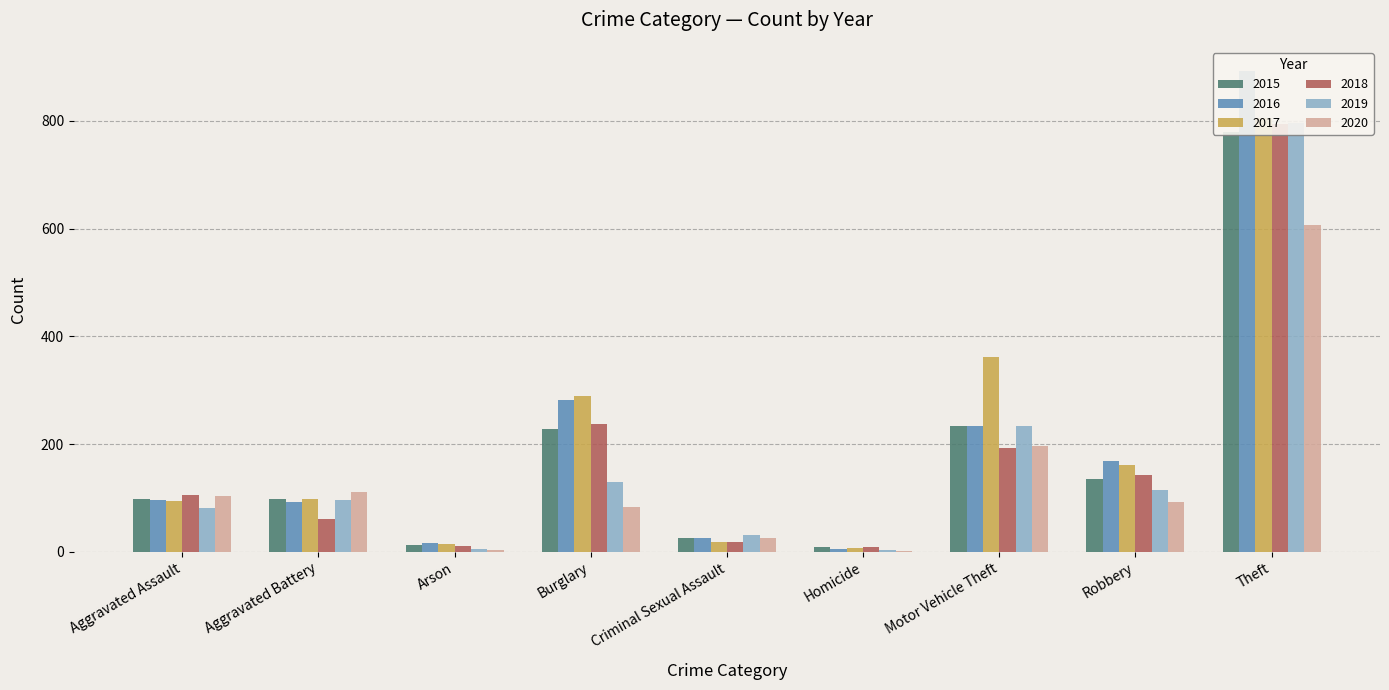

Reading left to right, what are all the values shown in this chart?

2015: 98	99	12	228	26	9	234	136	780
2016: 97	92	17	281	26	6	233	169	893
2017: 95	99	14	290	19	7	362	161	805
2018: 105	61	11	237	19	9	193	143	794
2019: 82	97	5	129	32	4	233	114	796
2020: 103	112	4	84	25	2	196	92	607